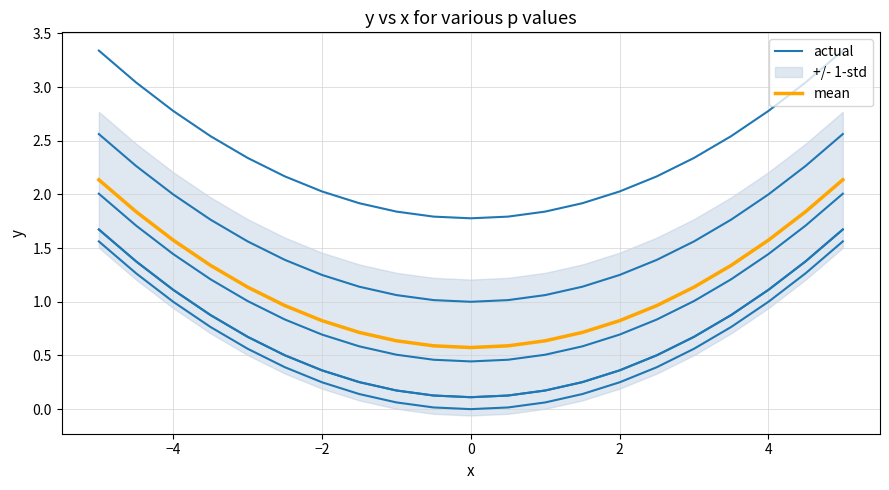

True or false: mean and actual intersect in this chart.

False